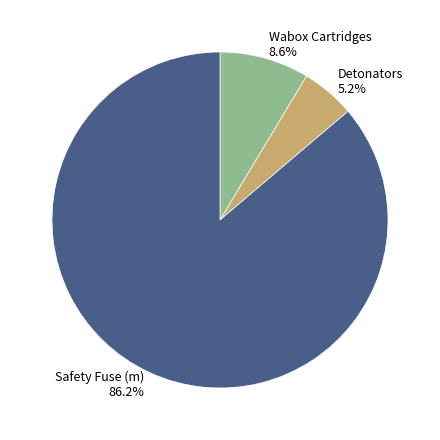

To the nearest percent, what is the difference between the largest and smallest slice percentages?

81%